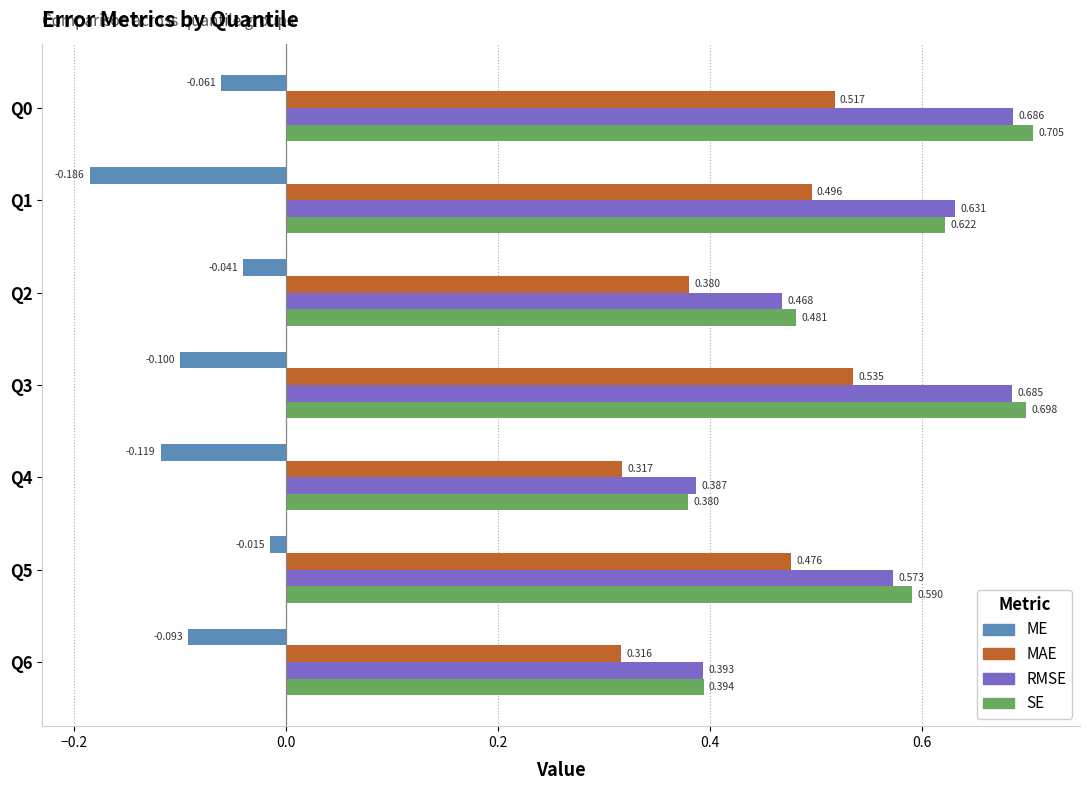

Between Q4 and Q5, which series saw the biggest shift?

SE